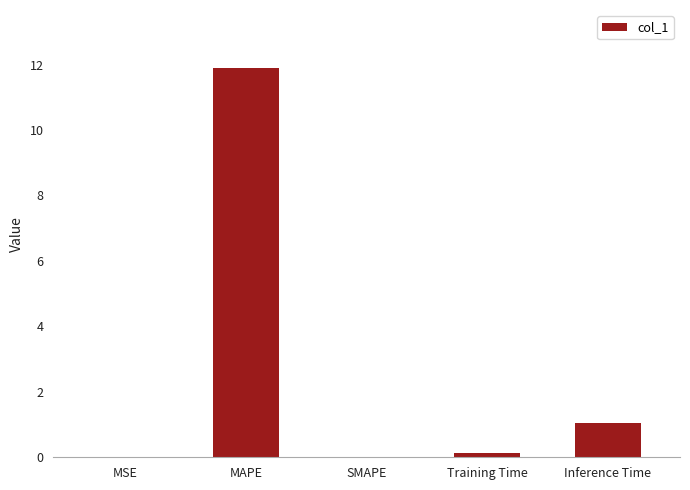

What is the average value?

2.6